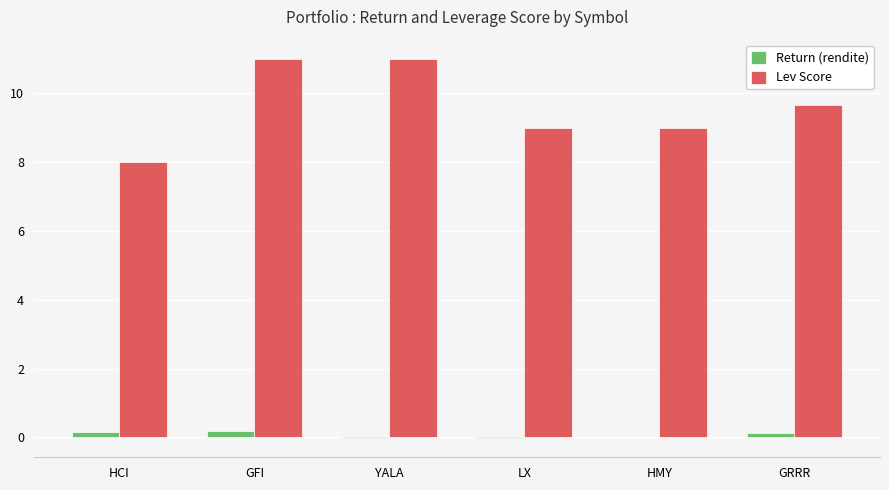

Which series has the largest total across all categories?

Lev Score